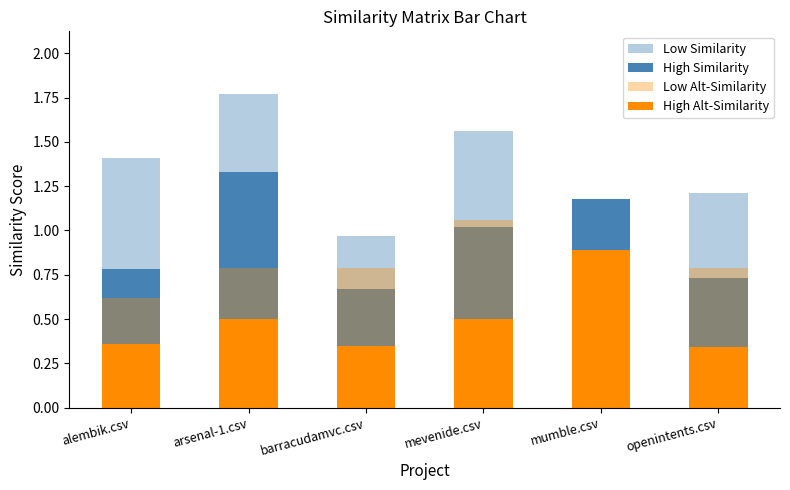

What is the label of the 4th bar from the right?

barracudamvc.csv